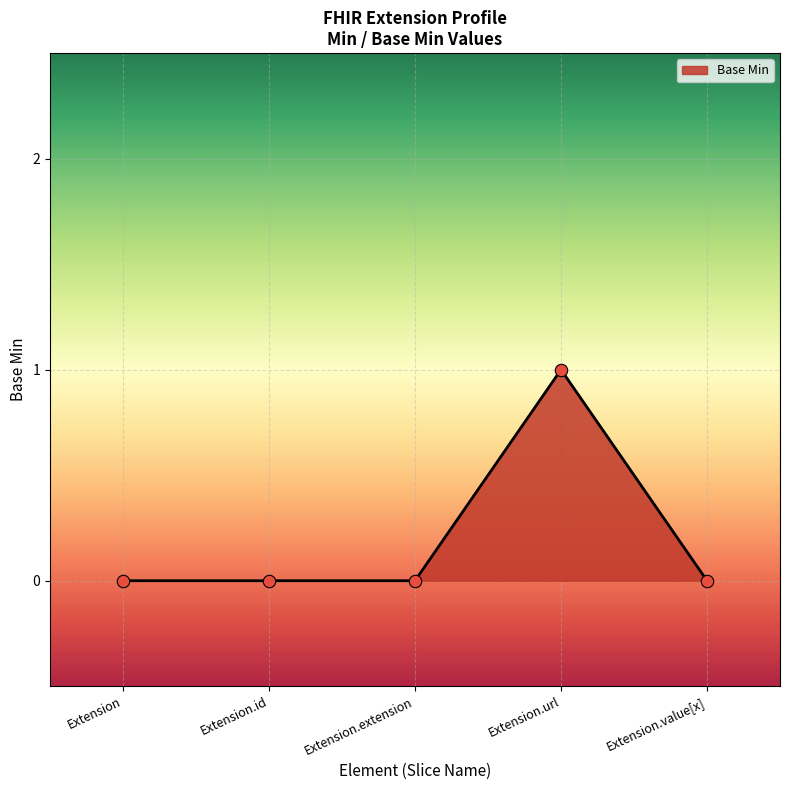

Between Extension.value[x] and Extension.url, which is larger?

Extension.url